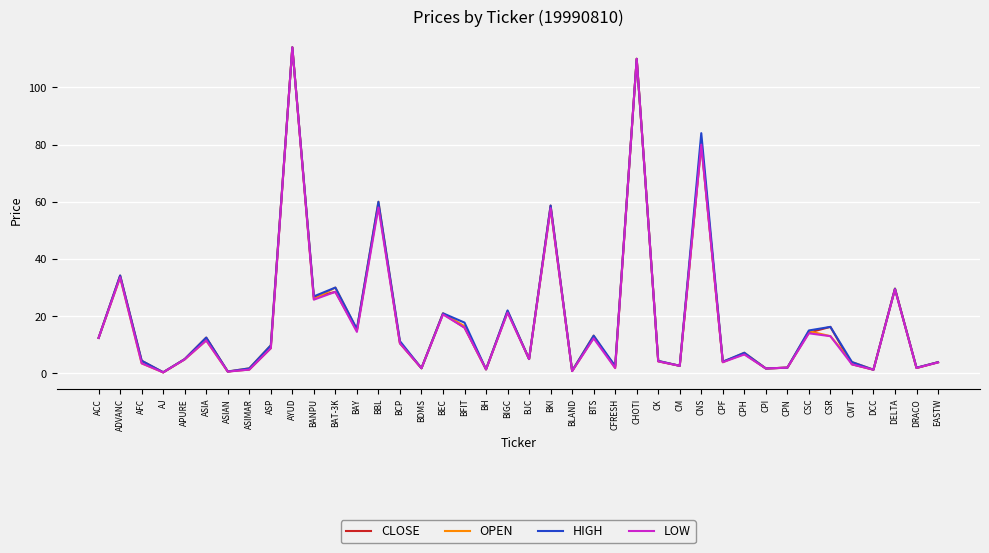

At which category does CLOSE reach its first local peak?

ADVANC